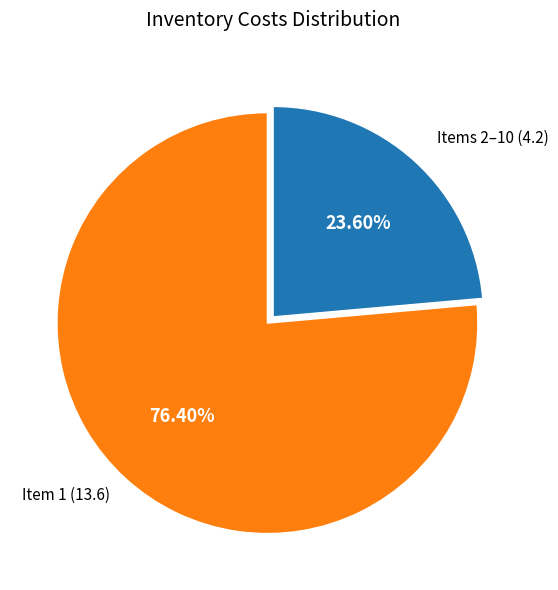

Is there any slice that represents more than half of the pie?

Yes